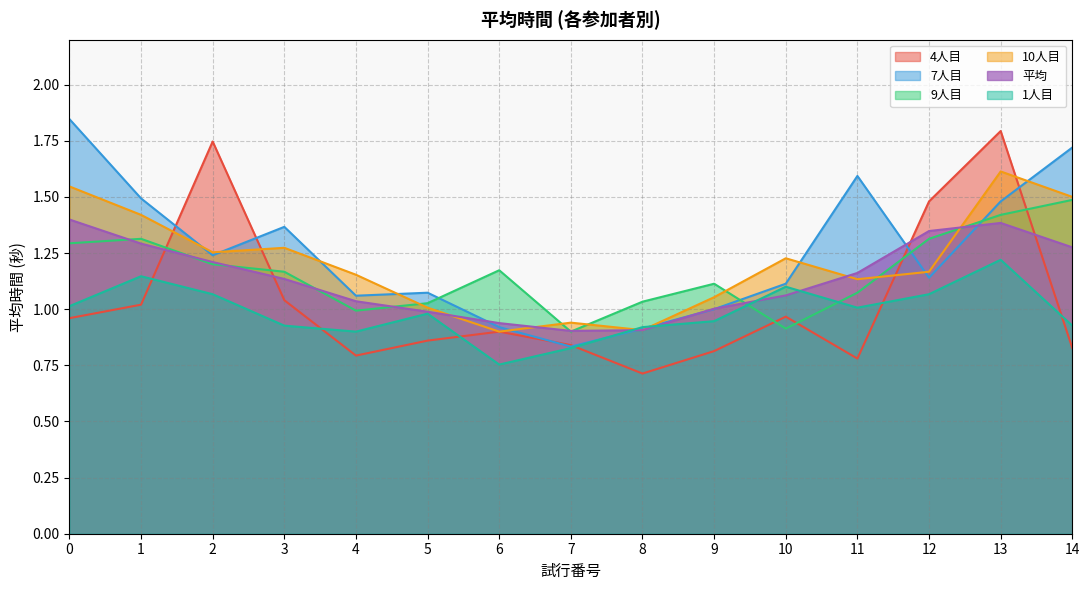

How many lines are shown in the chart?

6